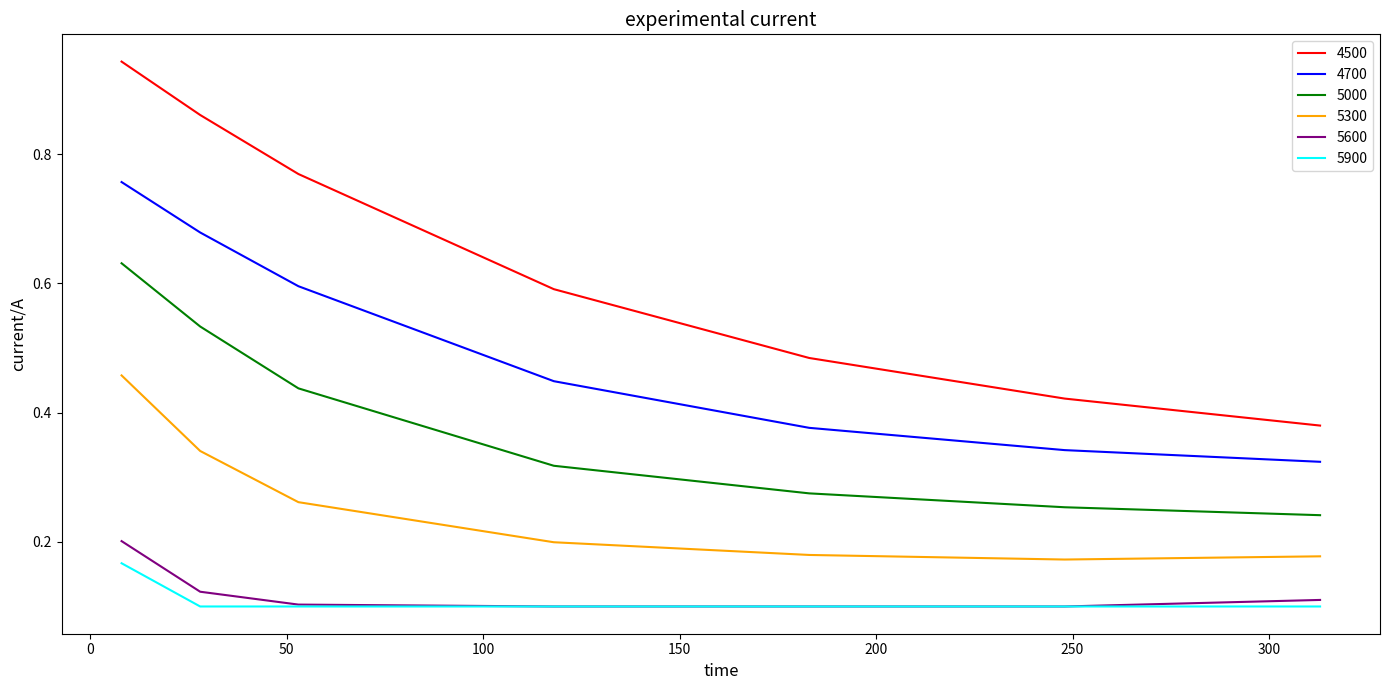

Which series has the largest total across all categories?

4500